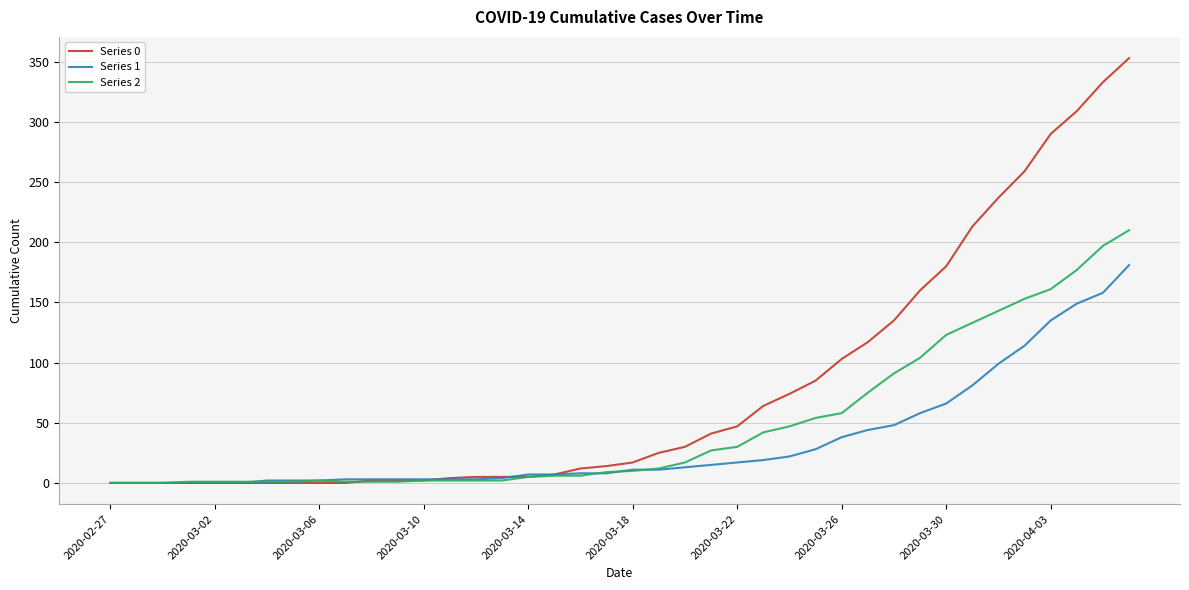

What is the greatest value displayed?

353